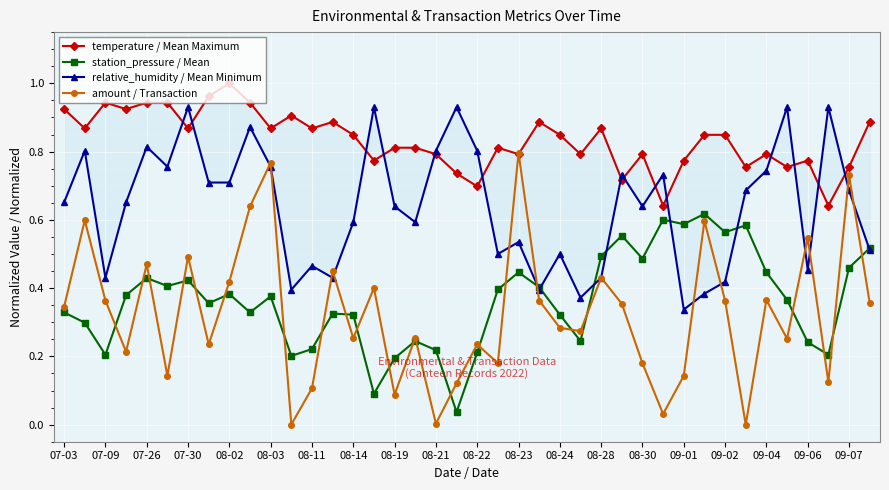

At which category does station_pressure / Mean reach its first local valley?

07-09